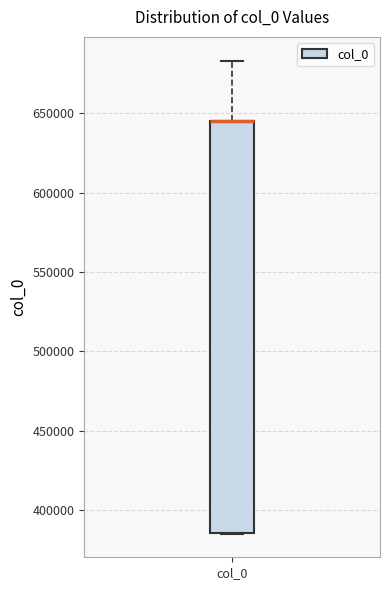

Read this box plot against the y-axis: the position of the median line, the range covered by the box, and the ends of both whiskers. The values are not printed on the chart, so give them approximately, as read against the axis.

median 645000 (drawn on the box's upper edge), box 385000 to 645000, whiskers 385000 to 685000